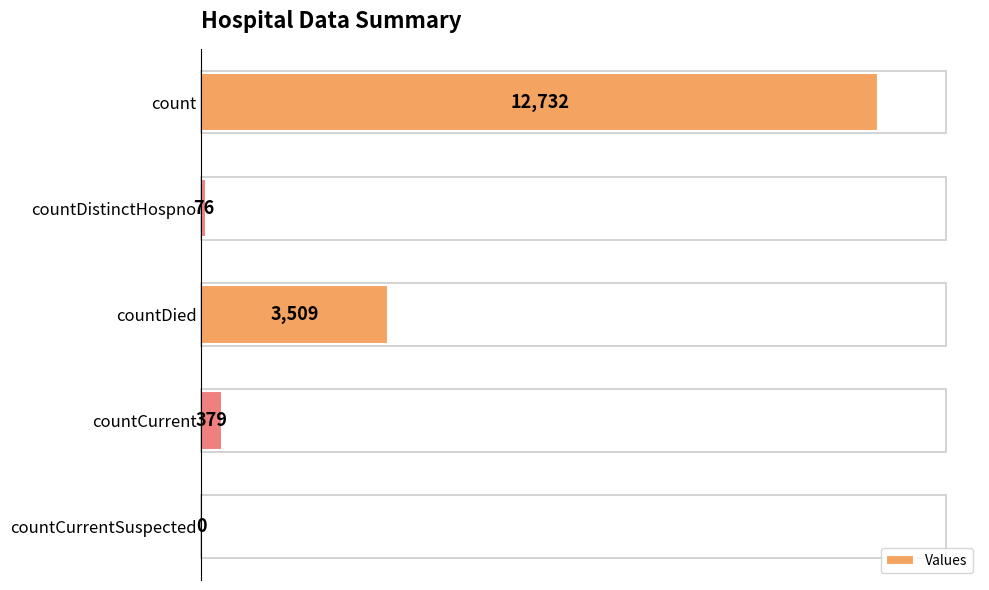

At which category does the chart reach its peak across all series?

count